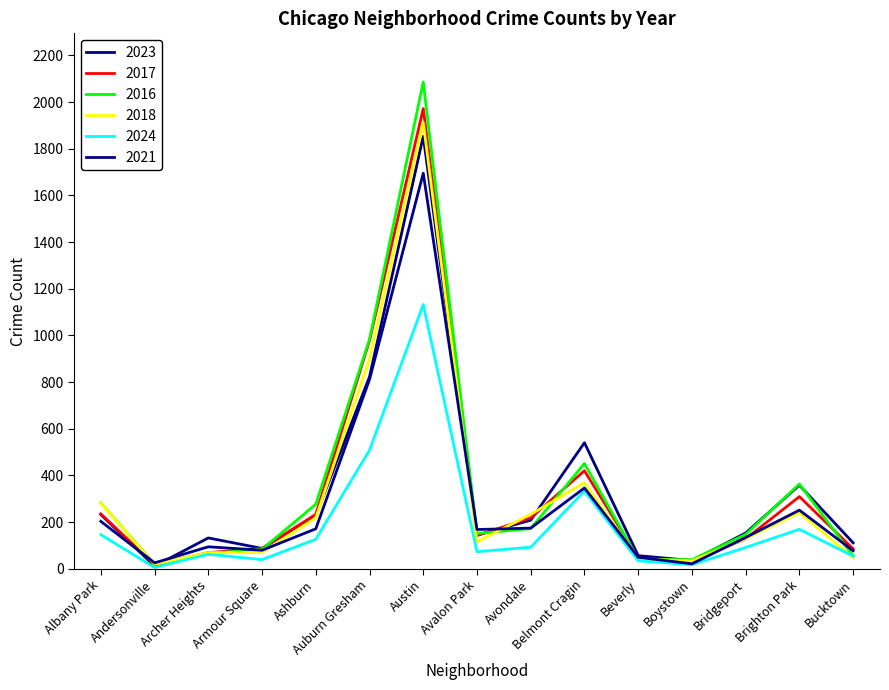

How many data points in 2023 are less than 153?

7